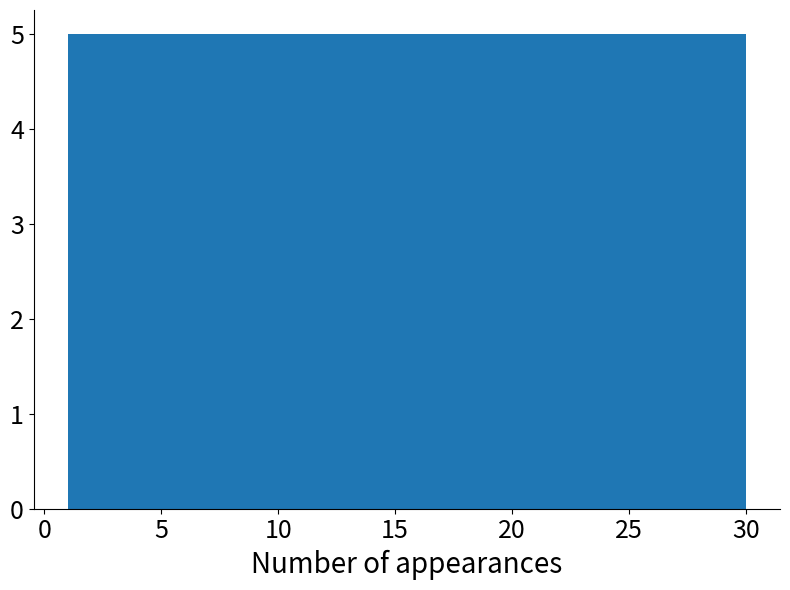

Reading left to right, list every bar in this chart as the range it spans on the x-axis followed by its height. Neither the bar edges nor the heights are printed on the chart, so give them approximately, as read against the axes.

1.0 to 6.0: 5
6.0 to 10.5: 5
10.5 to 15.5: 5
15.5 to 20.5: 5
20.5 to 25.0: 5
25.0 to 30.0: 5